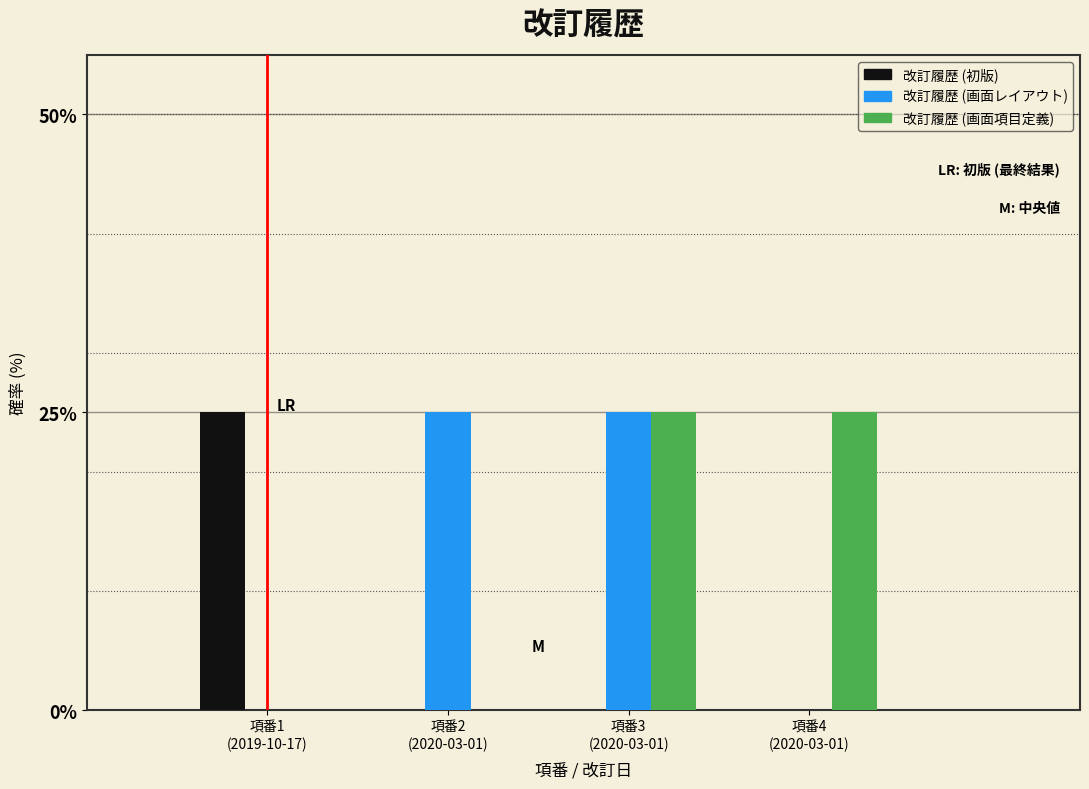

What is the greatest value displayed?

25